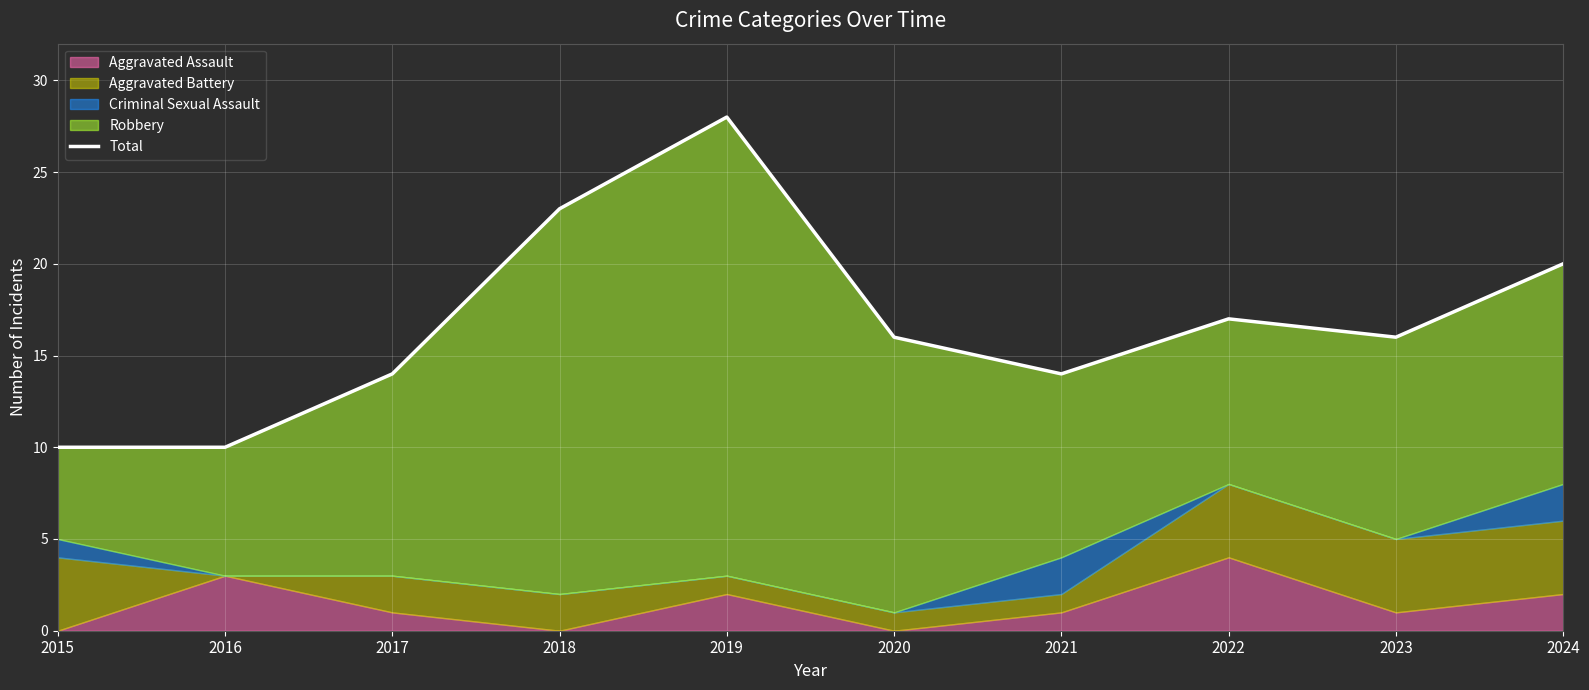

True or false: the data shows 10 at 2016.

True